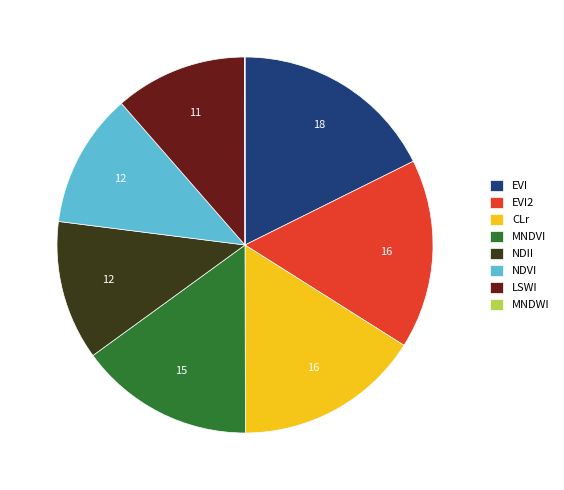

Which category has the biggest portion of the pie?

EVI